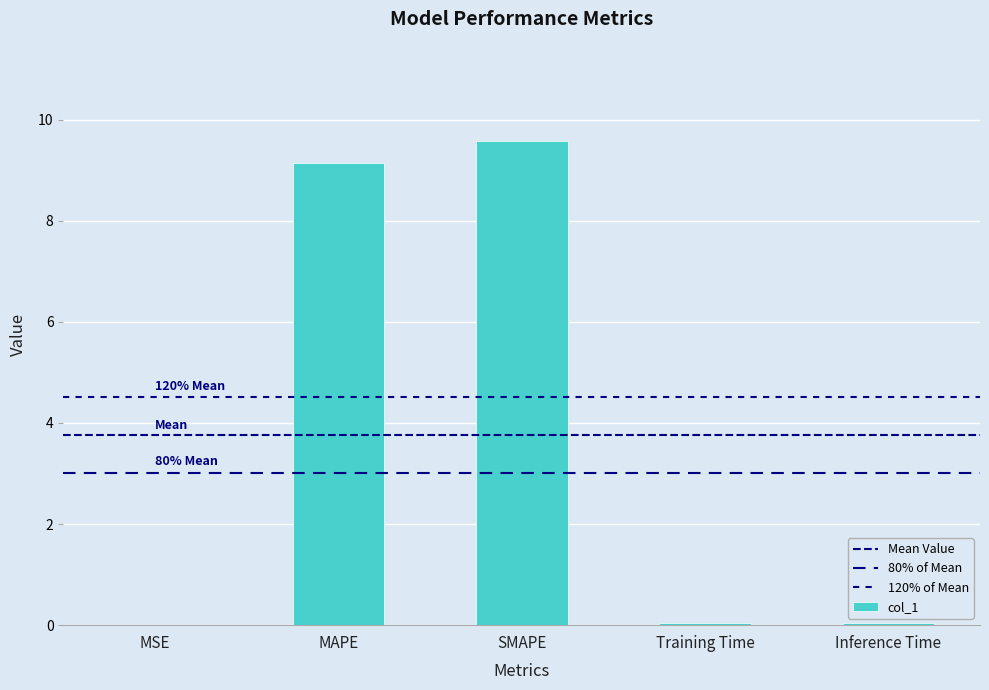

Is it true that the value at SMAPE is 9.6?

True